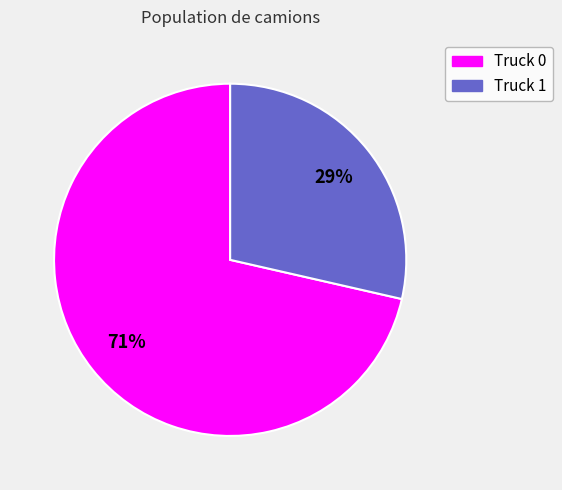

Which has a higher value, Truck 0 or Truck 1?

Truck 0